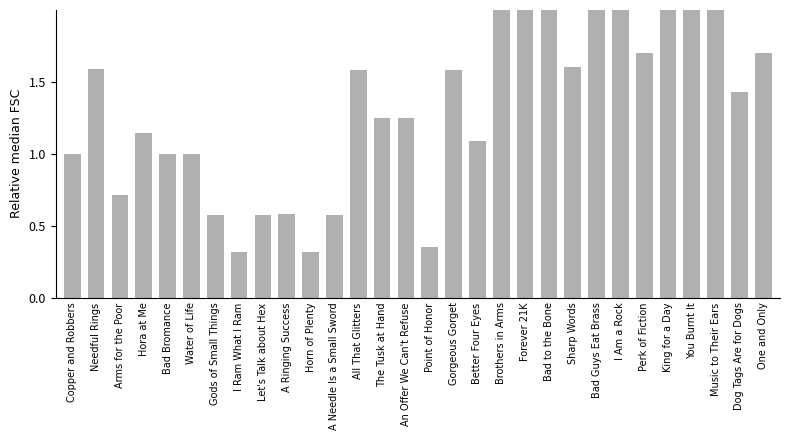

What is the sum of the values at Needful Rings and A Needle Is a Small Sword?

2.2